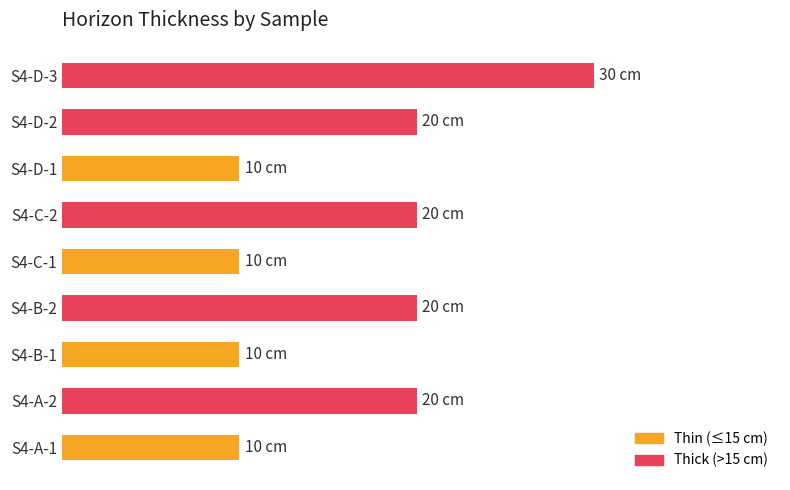

Are the bars grouped side by side (vs. stacked)?

No